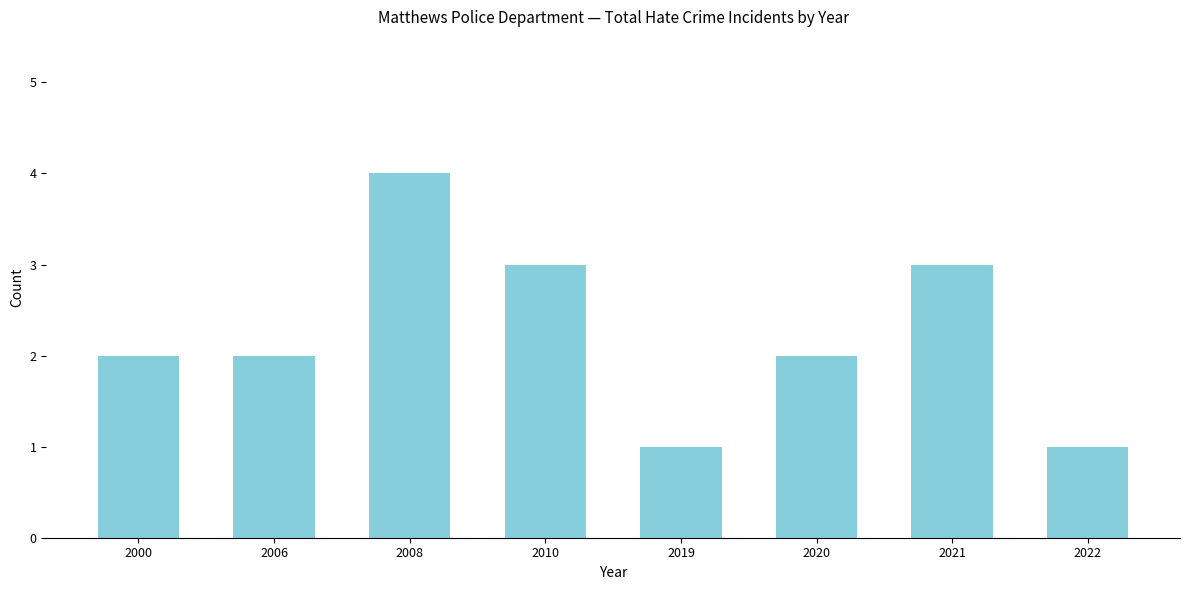

Reading left to right, extract all data points from this chart.

2000=2	2006=2	2008=4	2010=3	2019=1	2020=2	2021=3	2022=1